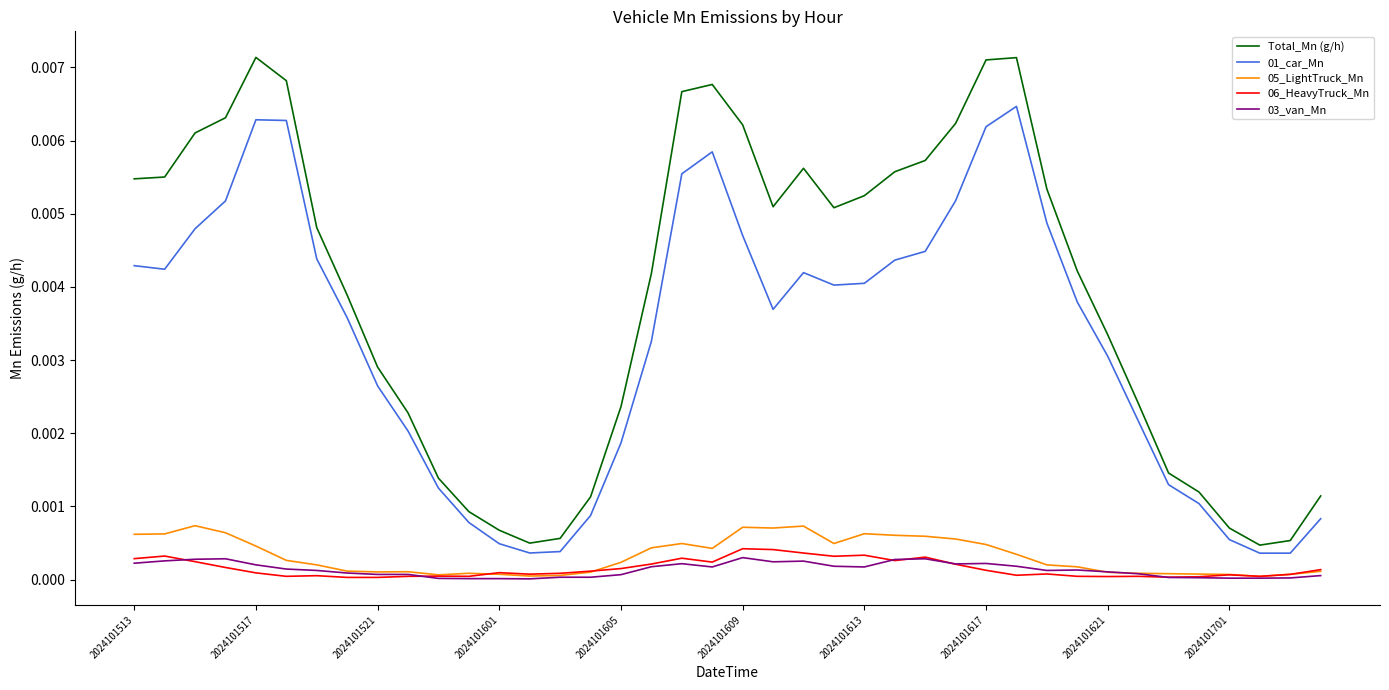

True or false: 01_car_Mn has more than 0 interior local peaks.

True